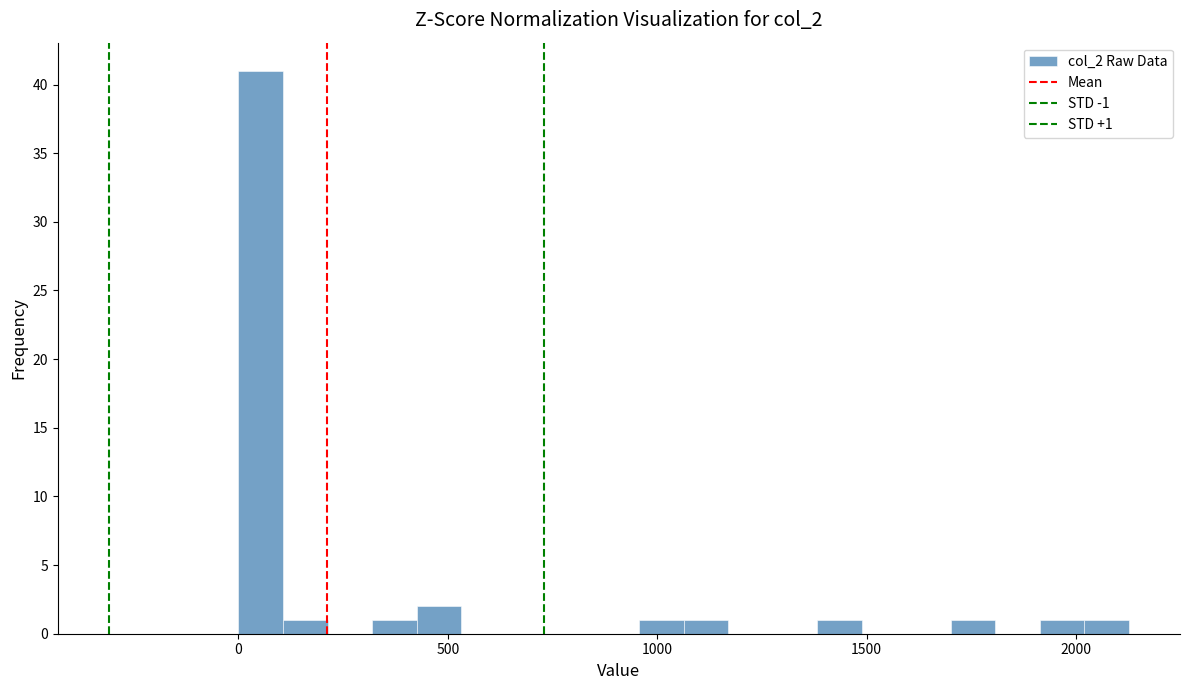

Around what value on the x-axis is the tallest bar? Give the approximate position of its centre, as read against the axis.

50